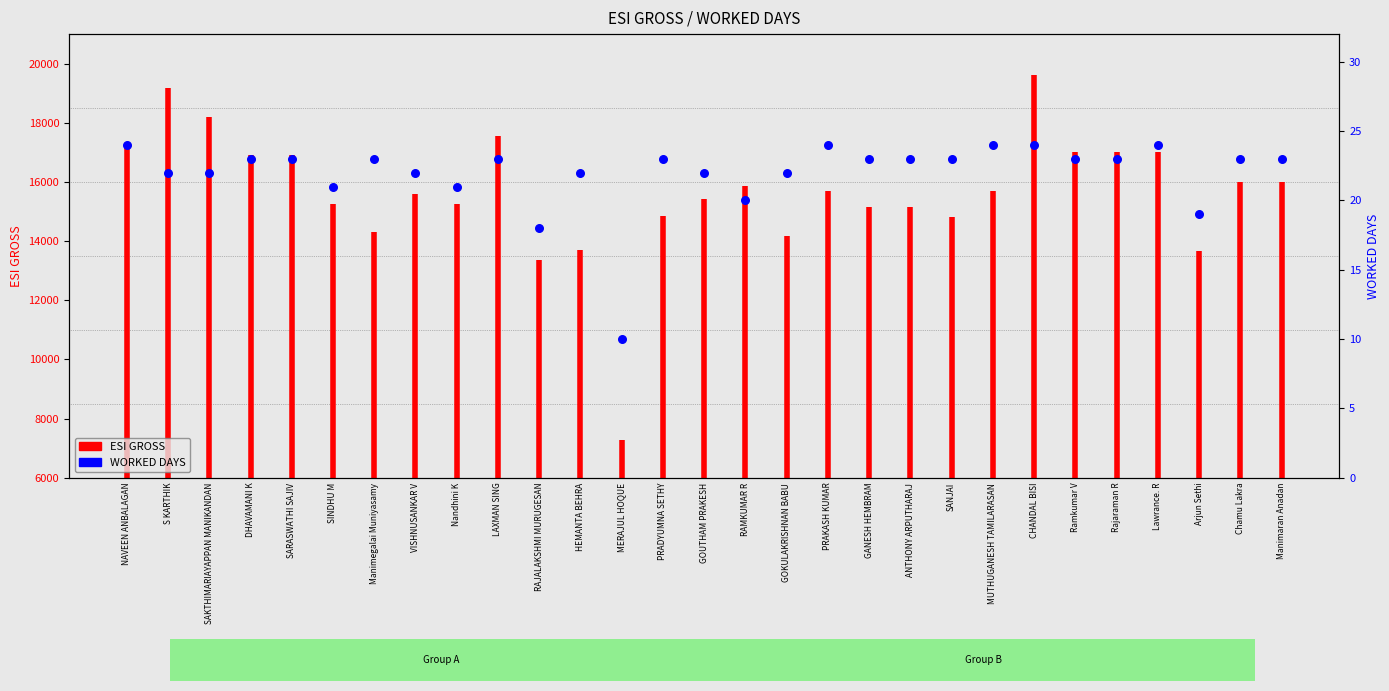

Which has a higher value, CHANDAL BISI or RAMKUMAR R?

CHANDAL BISI